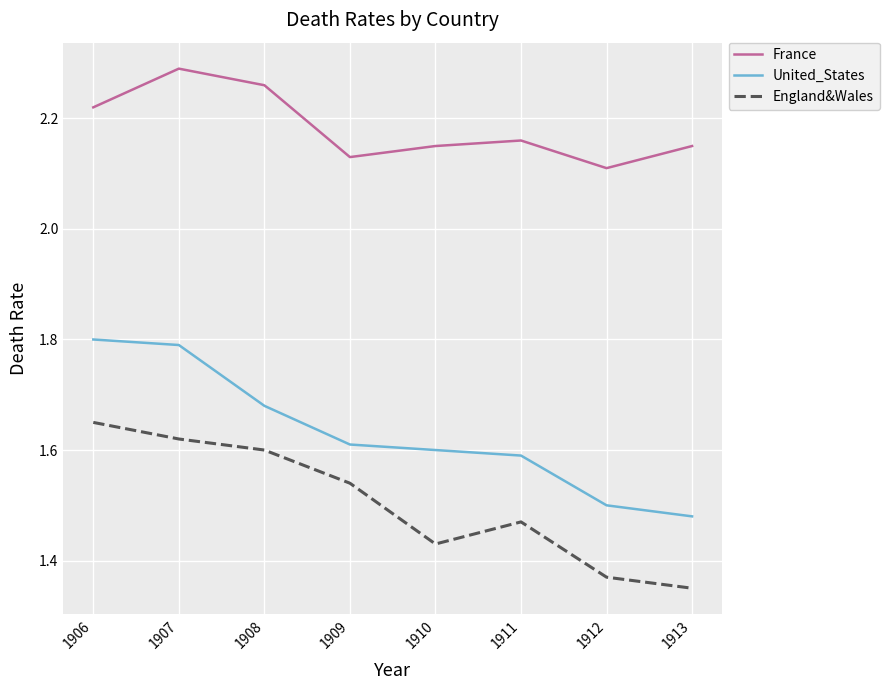

The value of England&Wales at 1913 is 2.0. True or false?

False